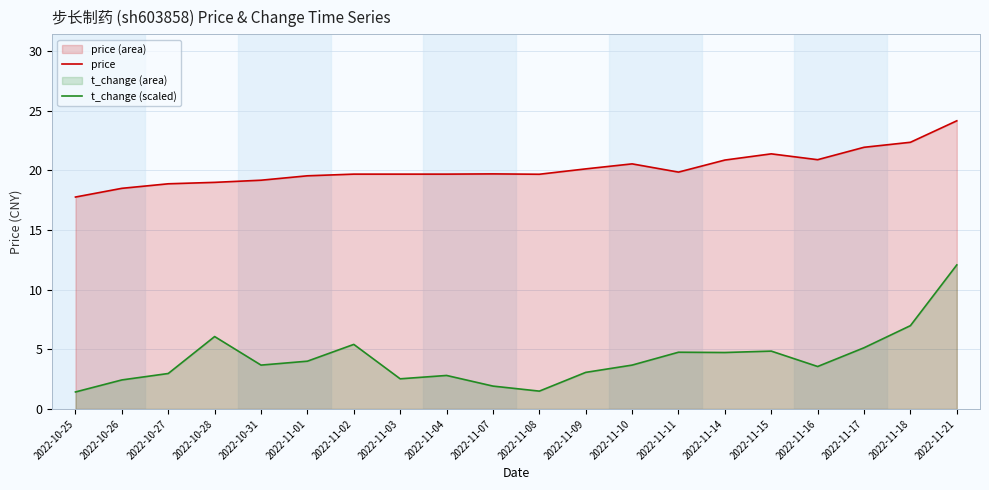

Between 2022-11-03 and 2022-11-14, which is larger?

2022-11-14